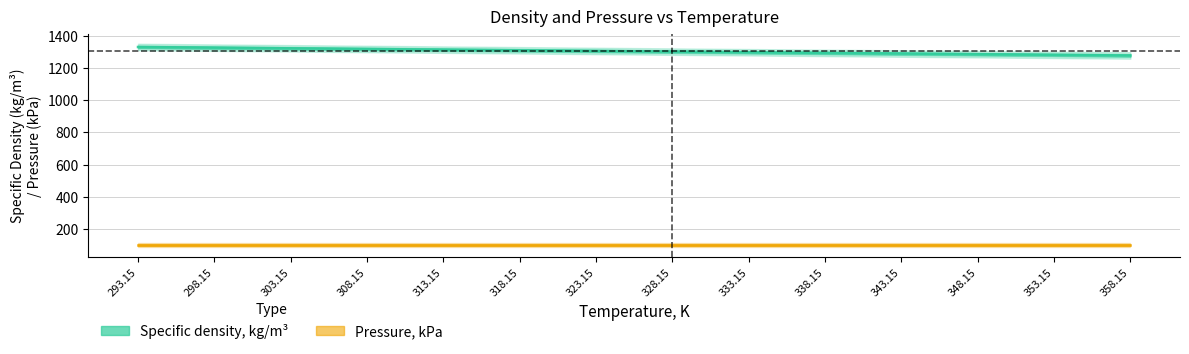

The value at 298.15 is 914.3. True or false?

False